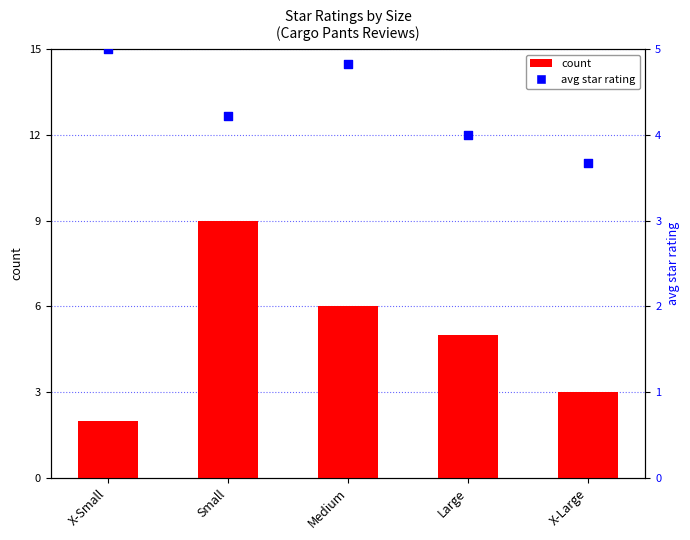

What is the total value across all series at X-Small?

7.0